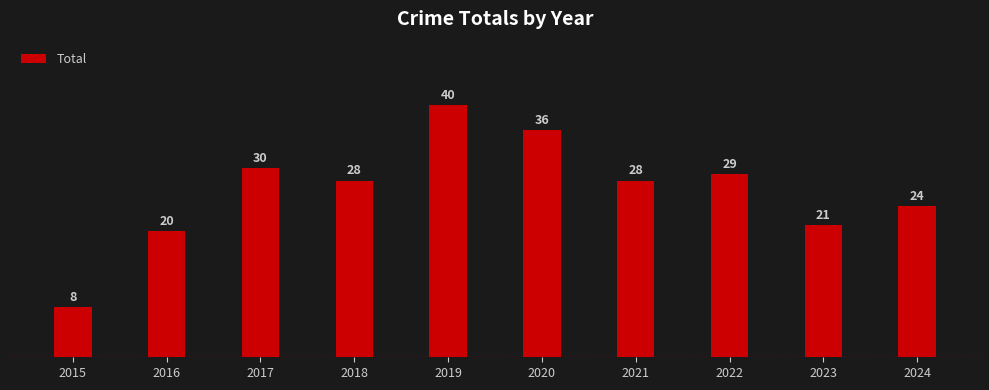

What is the average value?

26